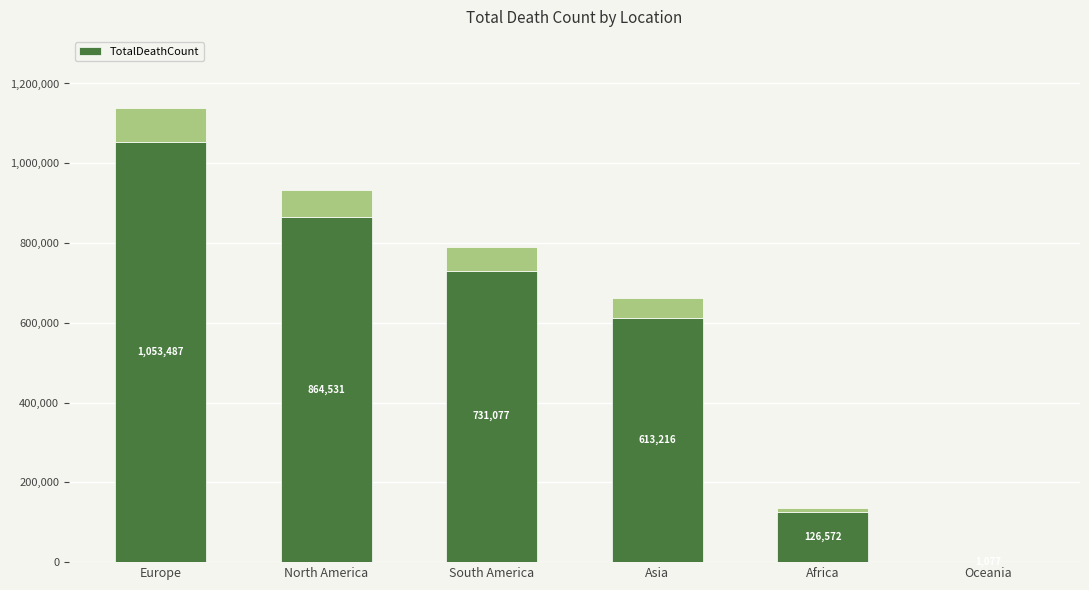

What is the label of the 2nd bar from the left?

North America